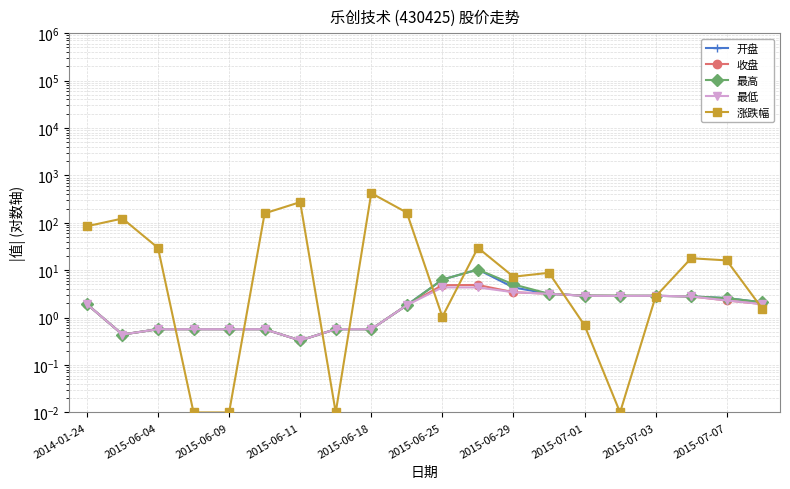

Which category has the highest value in the 收盘 series?

11